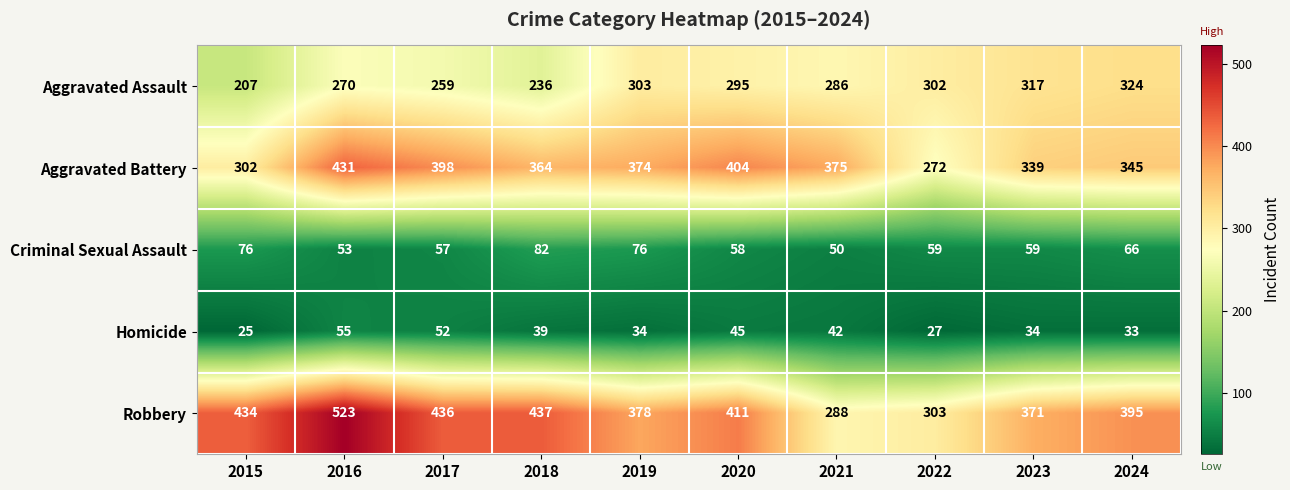

The value of Aggravated Assault at 2021 is 286. True or false?

True